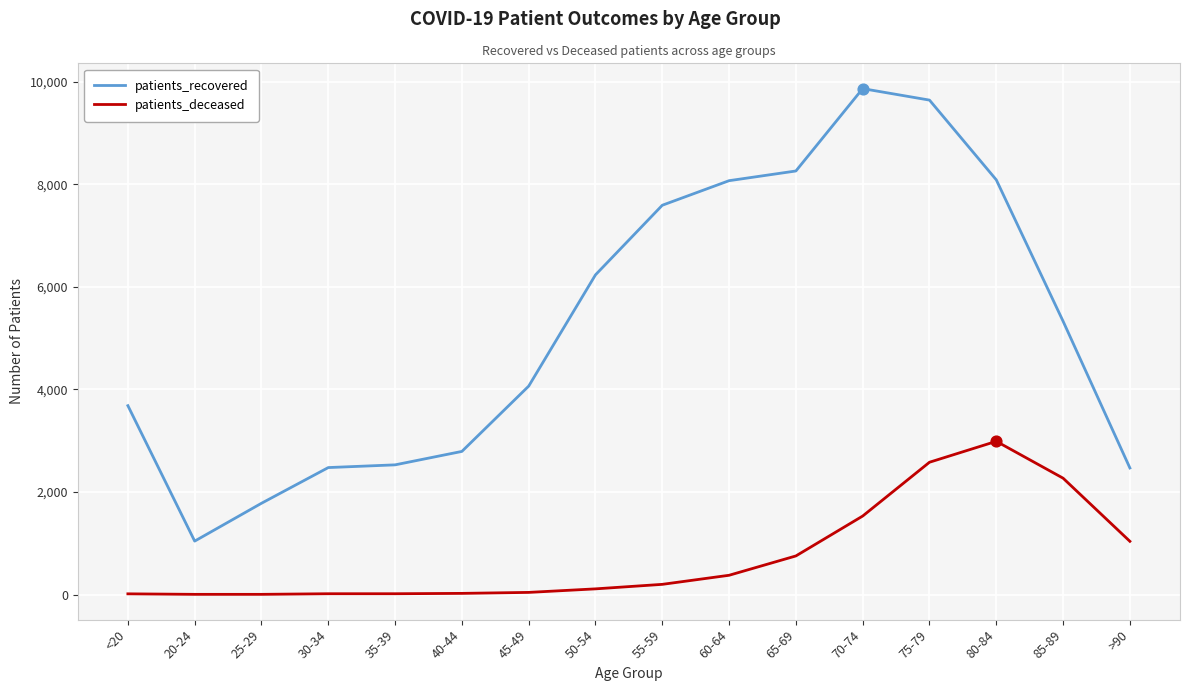

At how many categories does at least one series exceed 4993?

8